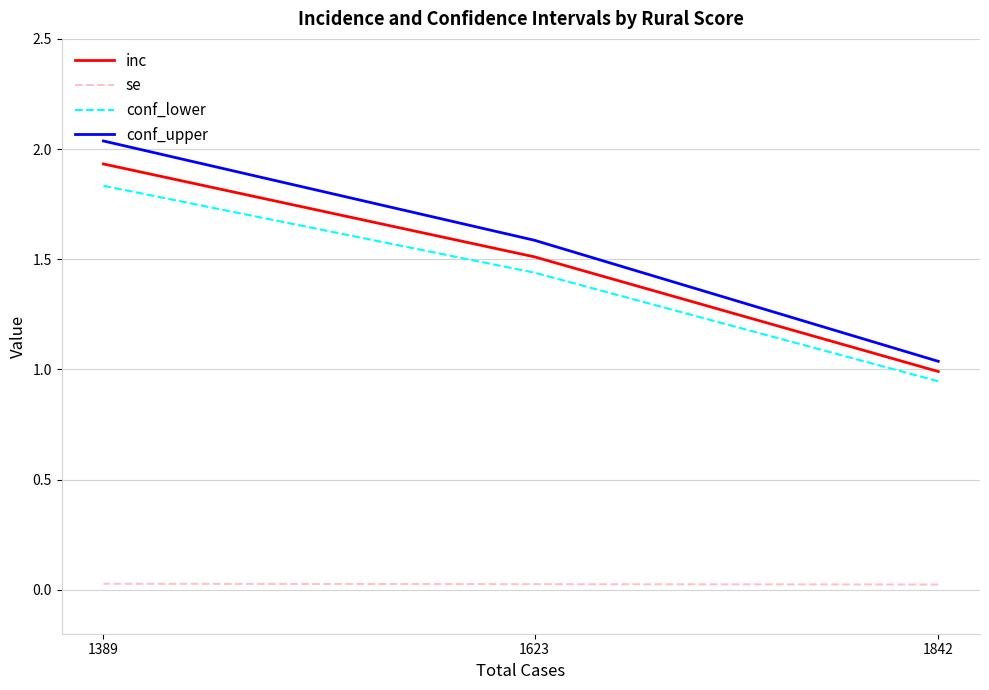

How many lines are shown in the chart?

4